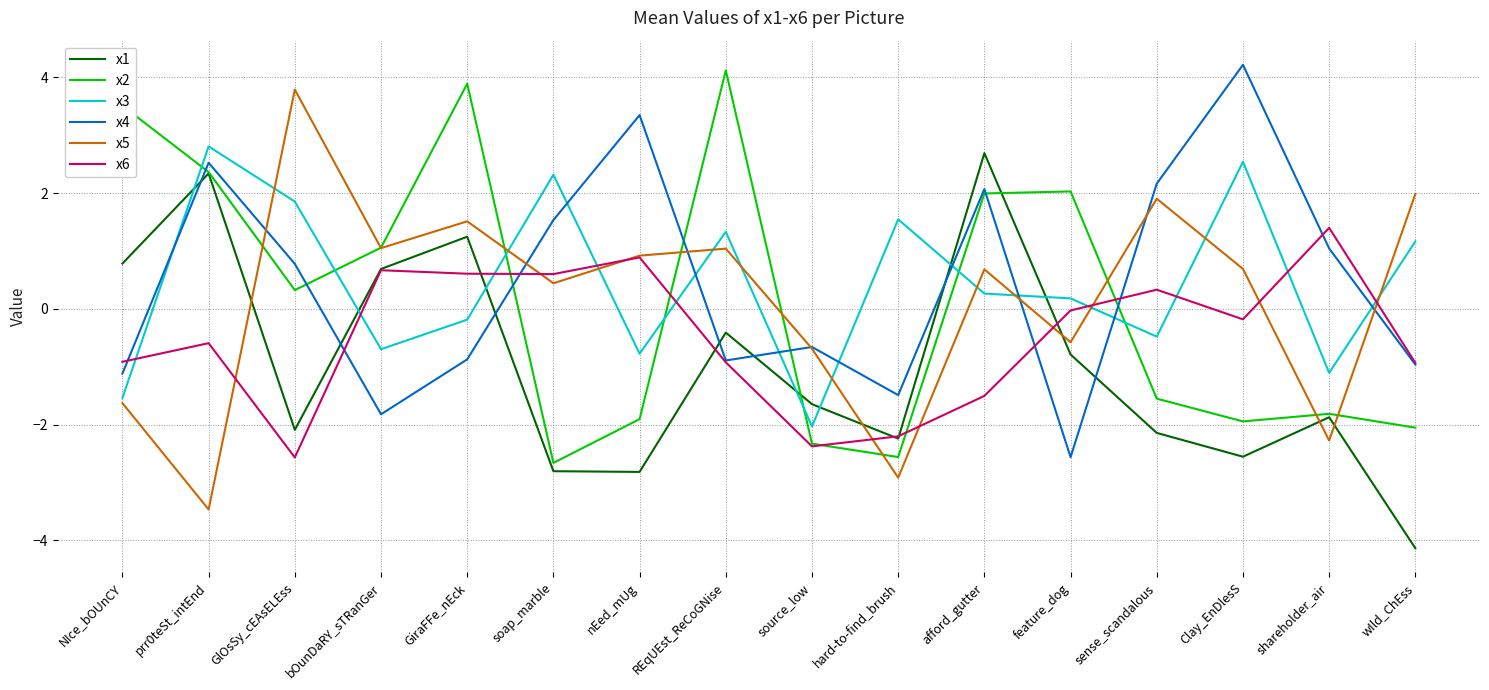

How many values in x2 are above zero?

8